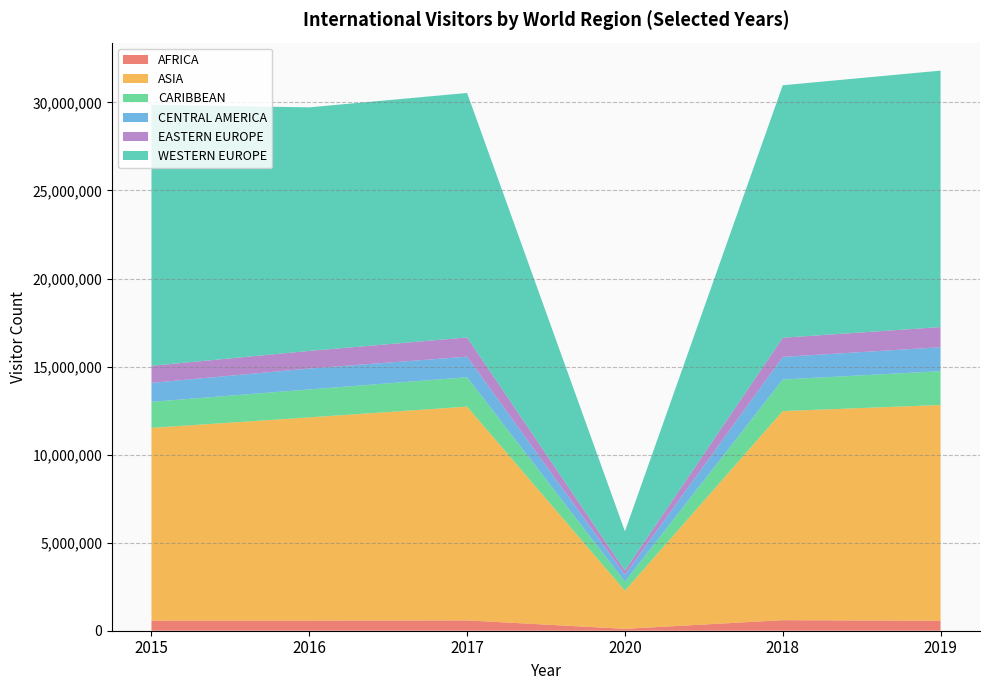

Reading left to right, transcribe all the data shown in this chart.

AFRICA: 572577	575615	586084	107164	597820	566677
ASIA: 10945633	11537906	12137018	2164850	11874014	12250386
CARIBBEAN: 1479439	1586882	1670632	511143	1793081	1920918
CENTRAL AMERICA: 1076648	1187209	1167986	391141	1283374	1359559
EASTERN EUROPE: 967414	1000807	1089981	248940	1088101	1143816
WESTERN EUROPE: 14822680	13830360	13883744	2219577	14335789	14562327